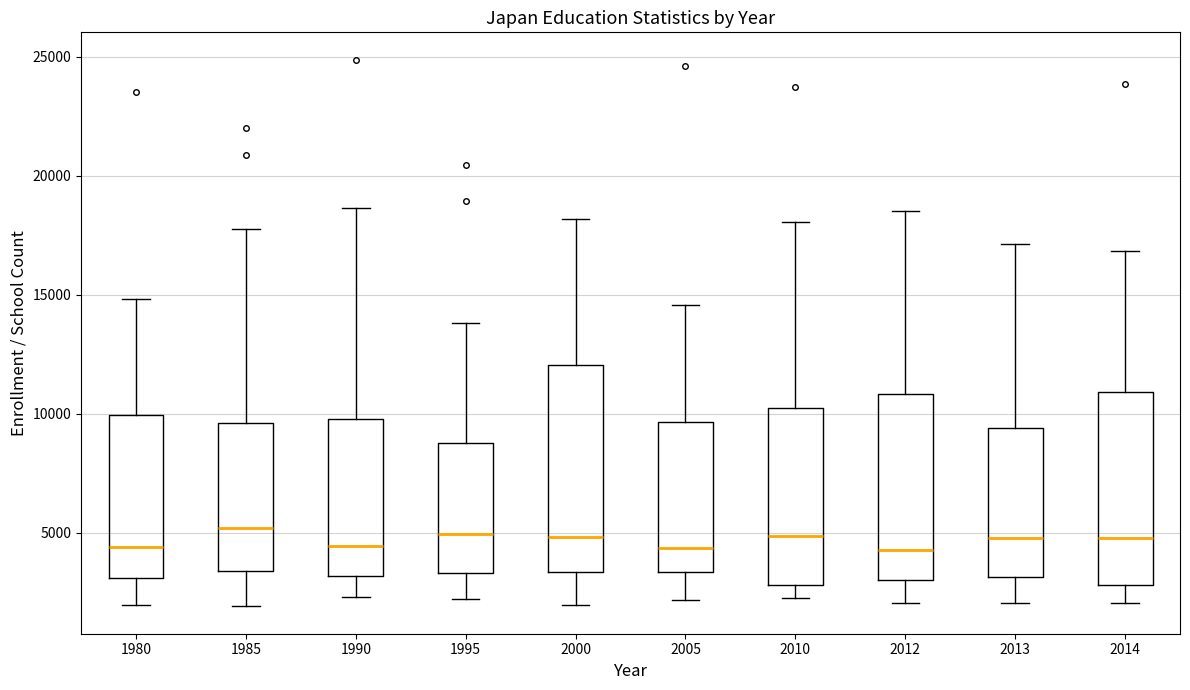

Which box is the tallest, from its lower edge to its upper edge?

2000